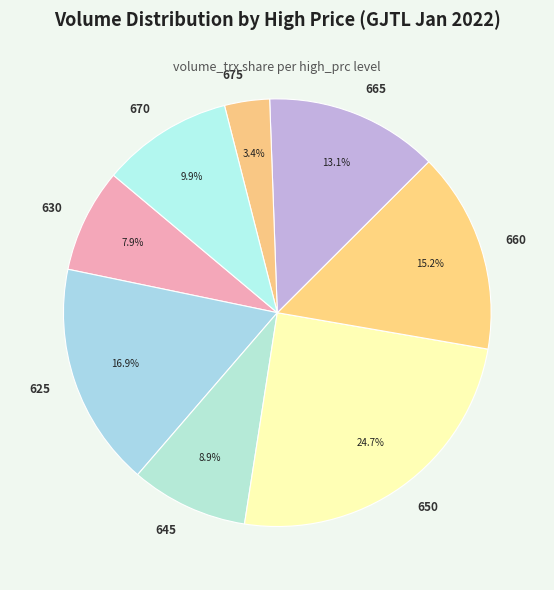

How many slices are in this pie chart?

8